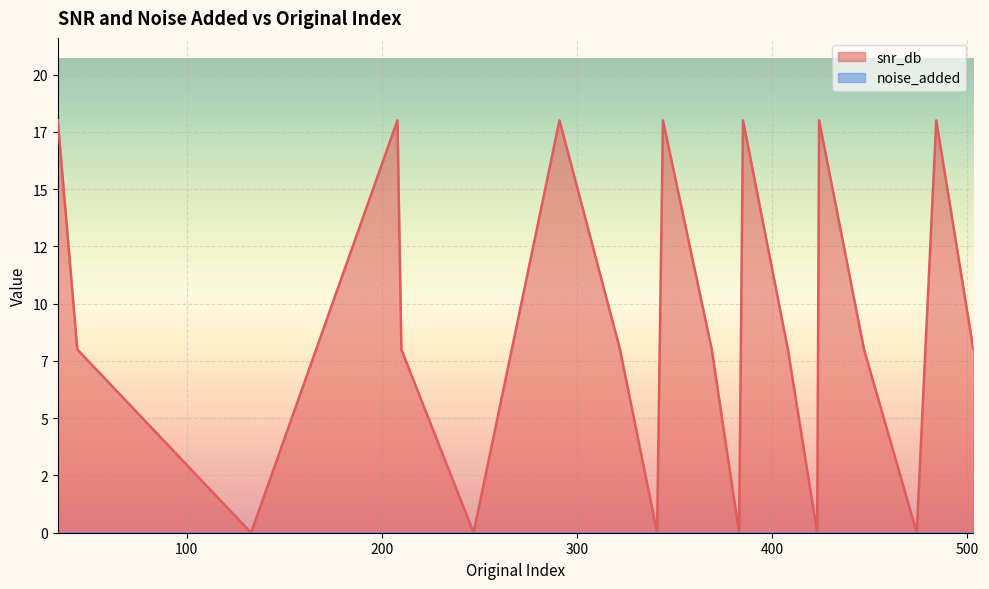

How many values exceed 8?

7